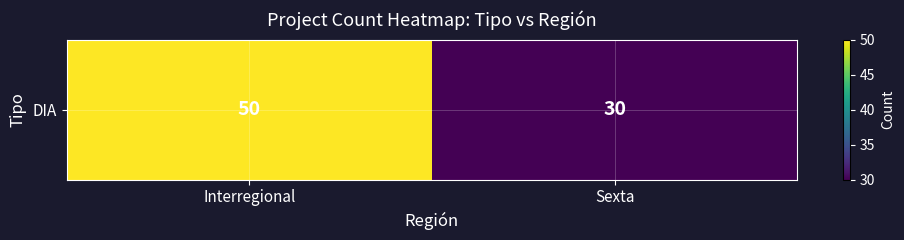

Rank the categories by value from highest to lowest.

Interregional, Sexta